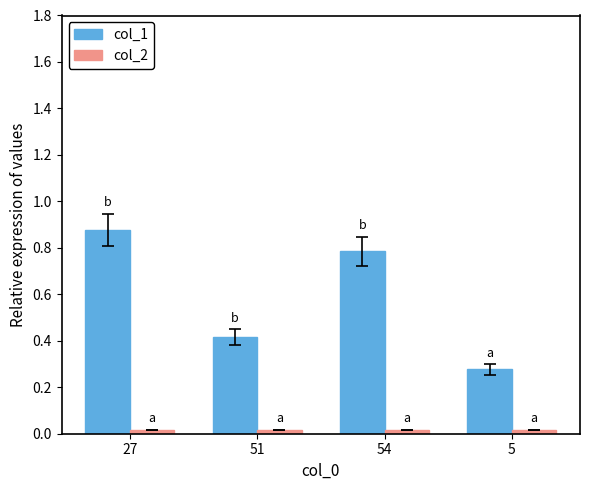

Which series has the widest spread of values?

col_1